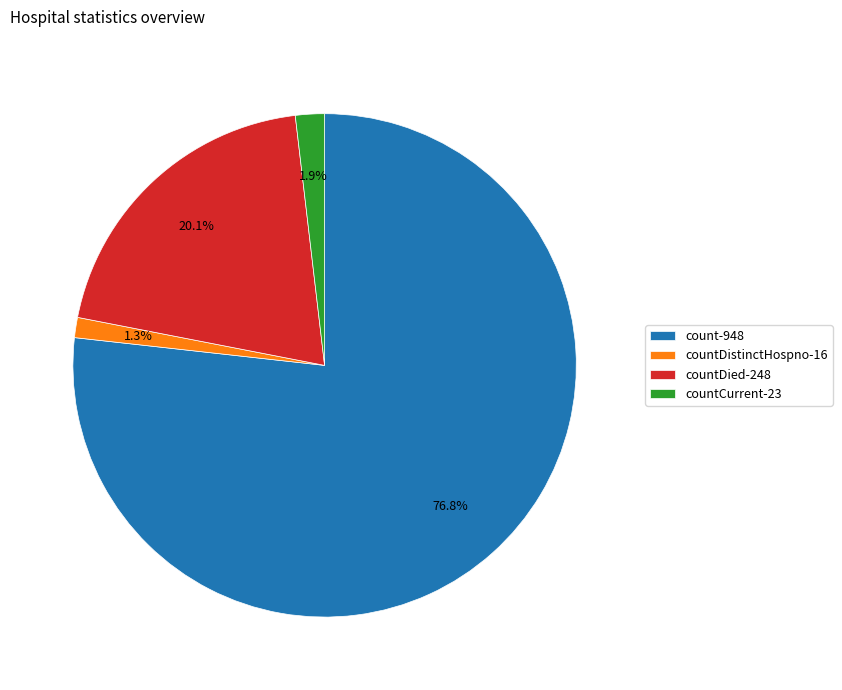

To the nearest percent, what is the average slice percentage?

25%